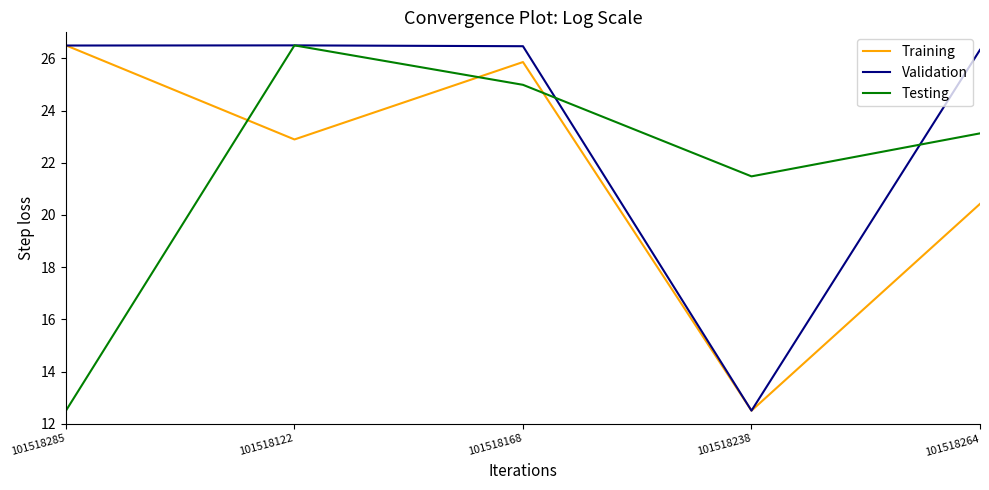

Reading right to left, what are all the values shown in this chart?

Training: 101518264=20.4	101518238=12.5	101518168=25.9	101518122=22.9	101518285=26.5
Validation: 101518264=26.3	101518238=12.5	101518168=26.5	101518122=26.5	101518285=26.5
Testing: 101518264=23.1	101518238=21.5	101518168=25.0	101518122=26.5	101518285=12.5